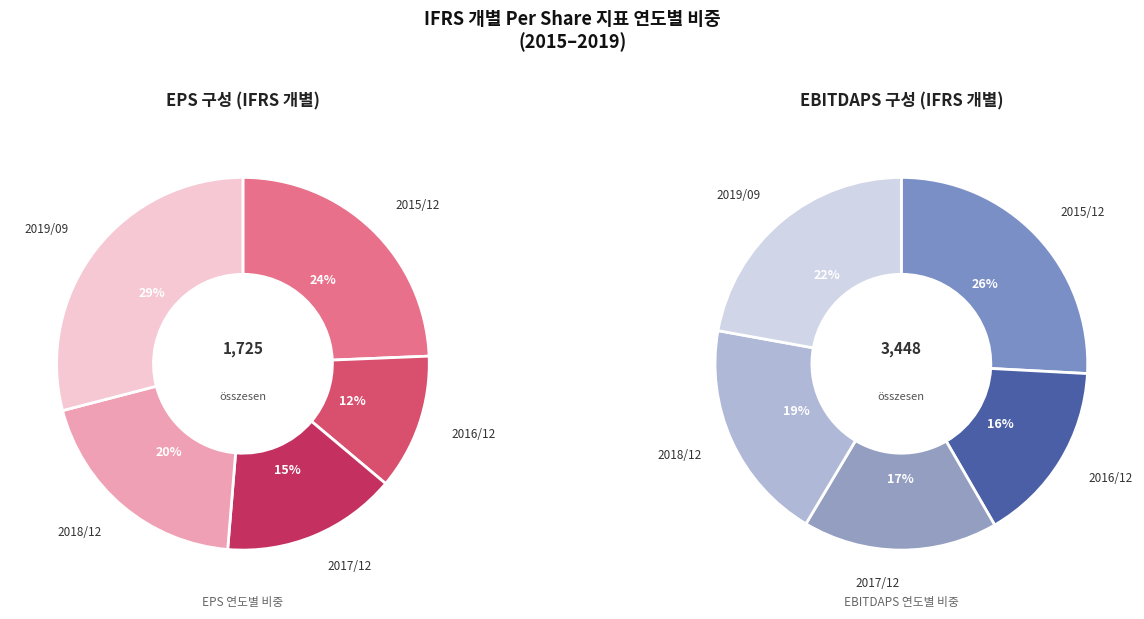

Does 2019/09 represent more than half of the total?

No